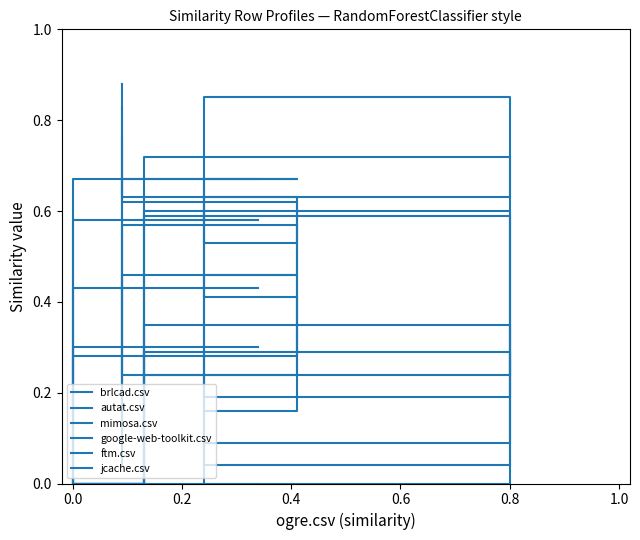

Where is the first local minimum for autat.csv?

0.8